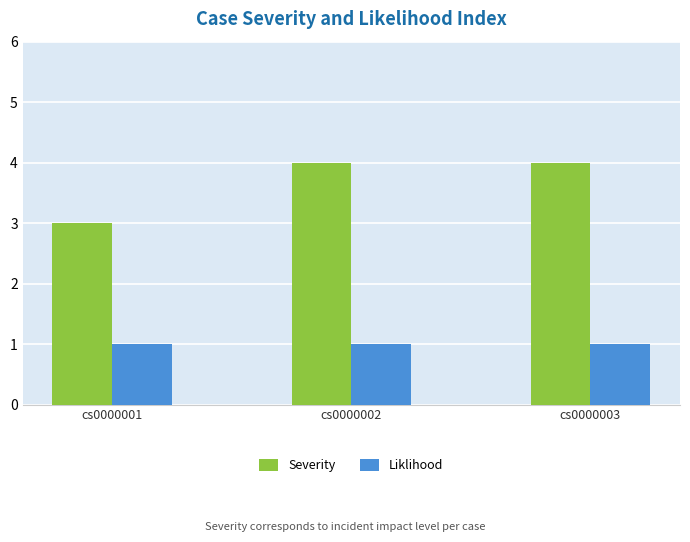

What is the minimum value for Liklihood?

1